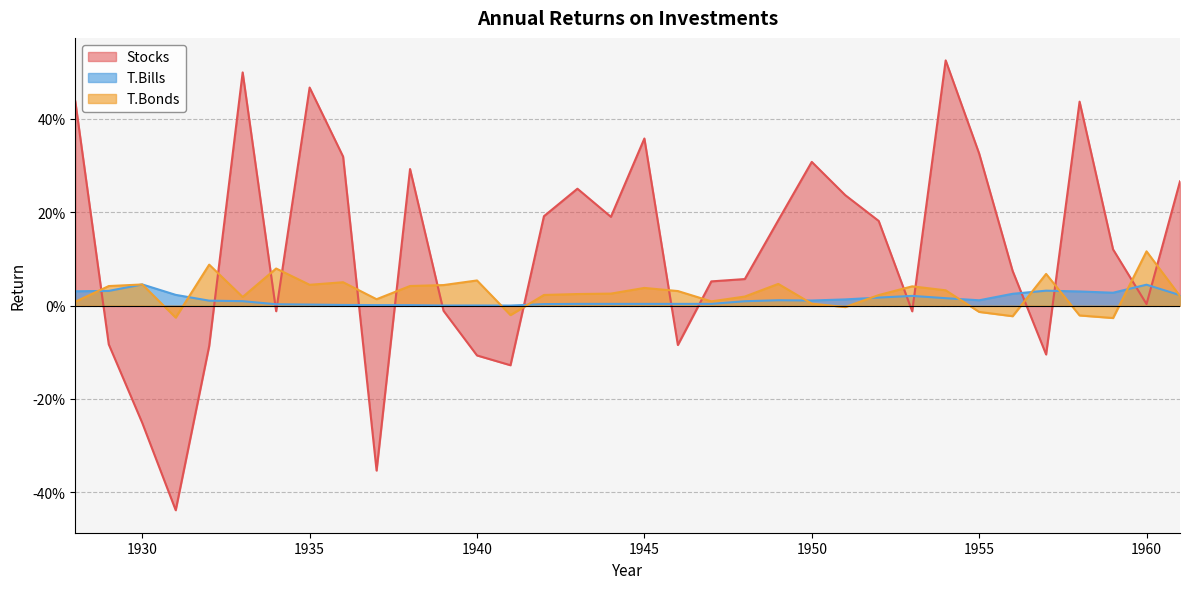

Between which two adjacent categories do T.Bills and Stocks first intersect?

1928 and 1929